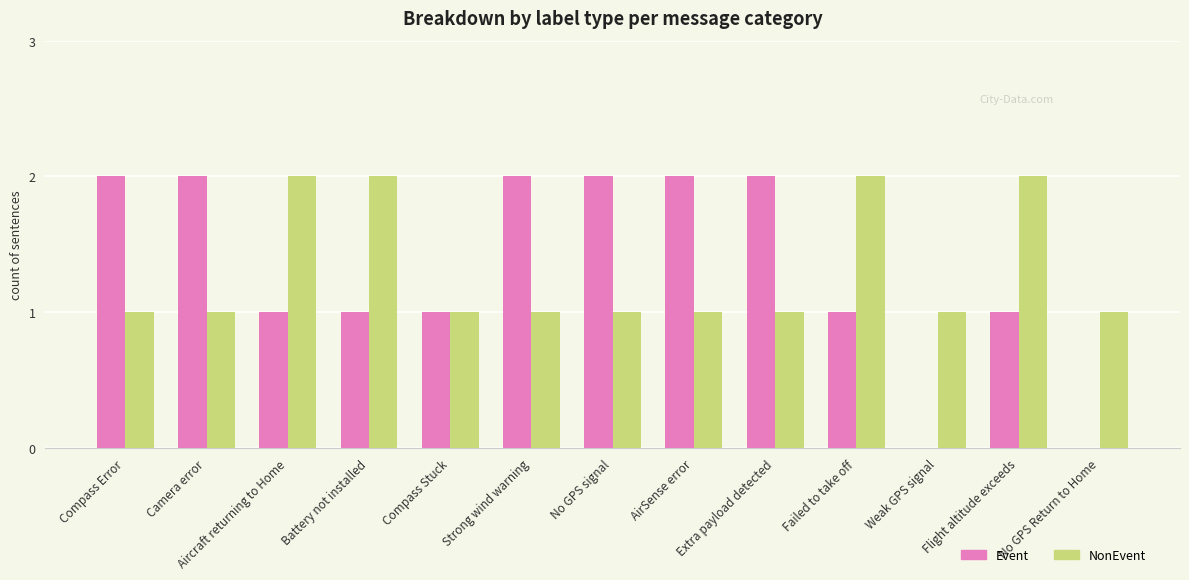

Is the value of NonEvent at No GPS Return to Home greater than the value of Event at Extra payload detected?

No